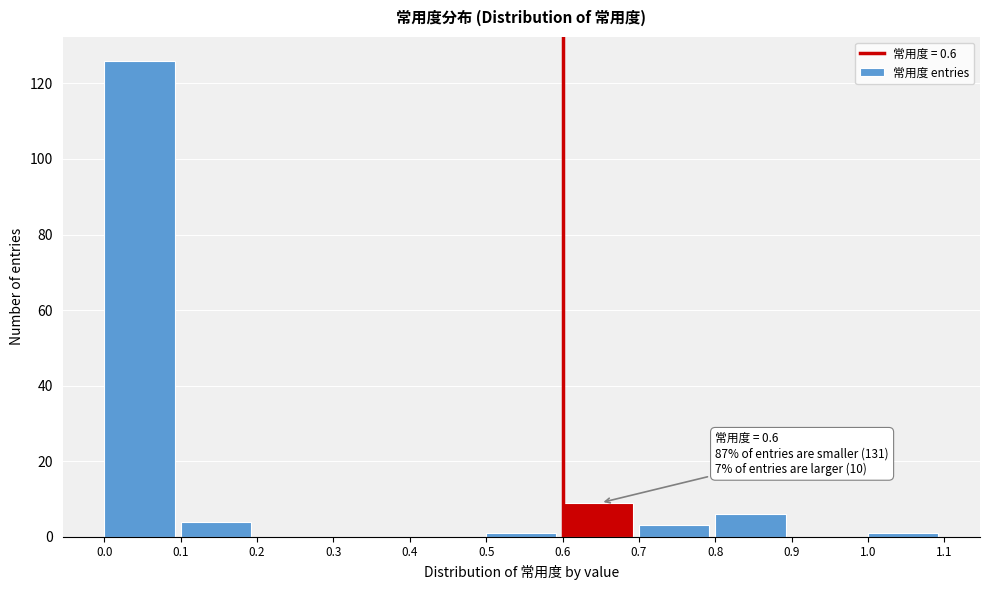

Over which range of the x-axis is the bar tallest?

0.0 to 0.1